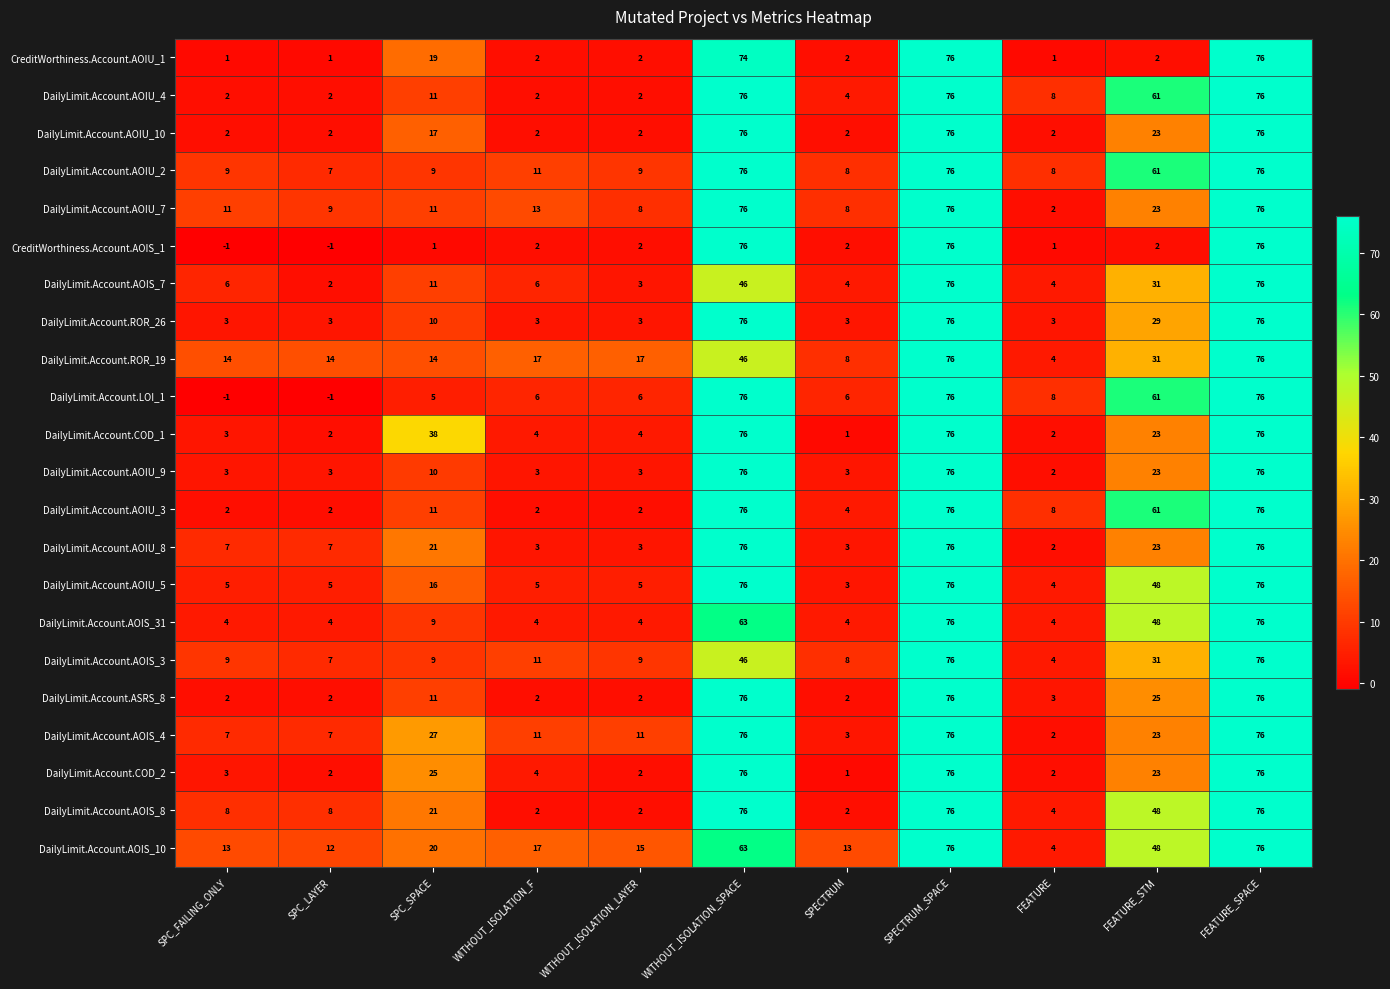

How many DailyLimit.Account.AOIU_10 values are between 2 and 76?

11